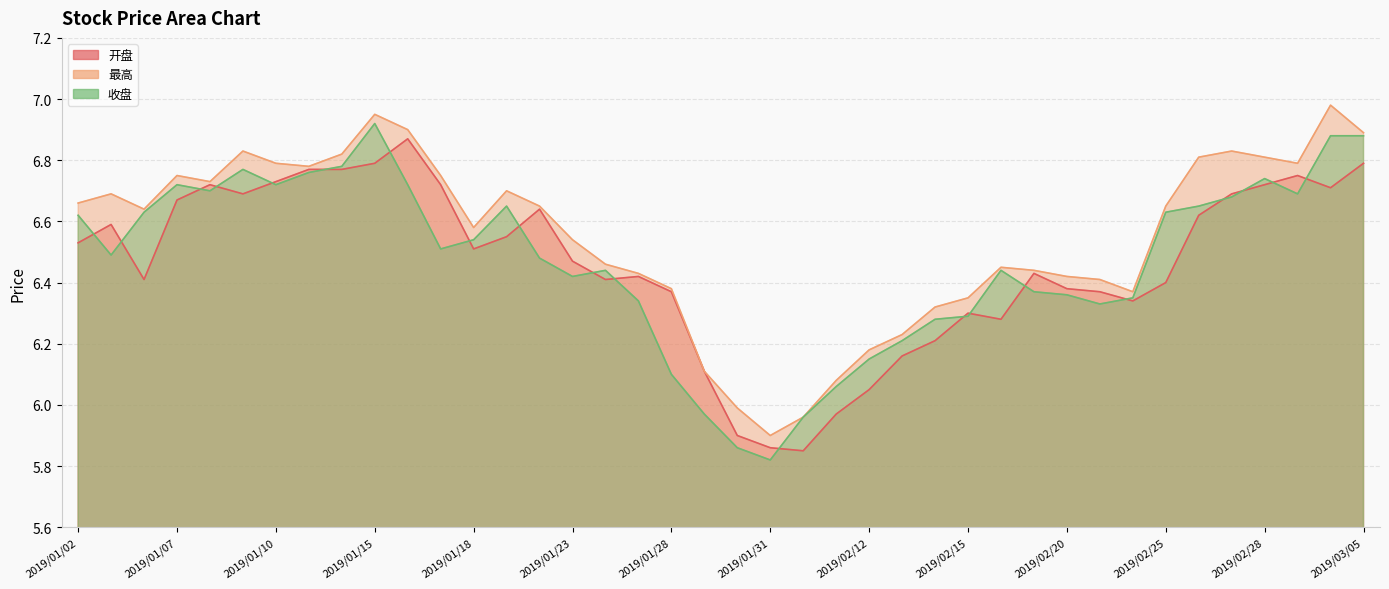

List the labels in order of 收盘 value, smallest first.

2019/01/31, 2019/01/30, 2019/02/01, 2019/01/29, 2019/02/11, 2019/01/28, 2019/02/12, 2019/02/13, 2019/02/14, 2019/02/15, 2019/02/21, 2019/01/25, 2019/02/22, 2019/02/20, 2019/02/19, 2019/01/23, 2019/01/24, 2019/02/18, 2019/01/22, 2019/01/03, 2019/01/17, 2019/01/18, 2019/01/02, 2019/01/04, 2019/02/25, 2019/01/21, 2019/02/26, 2019/02/27, 2019/03/01, 2019/01/08, 2019/01/07, 2019/01/10, 2019/01/16, 2019/02/28, 2019/01/11, 2019/01/09, 2019/01/14, 2019/03/04, 2019/03/05, 2019/01/15